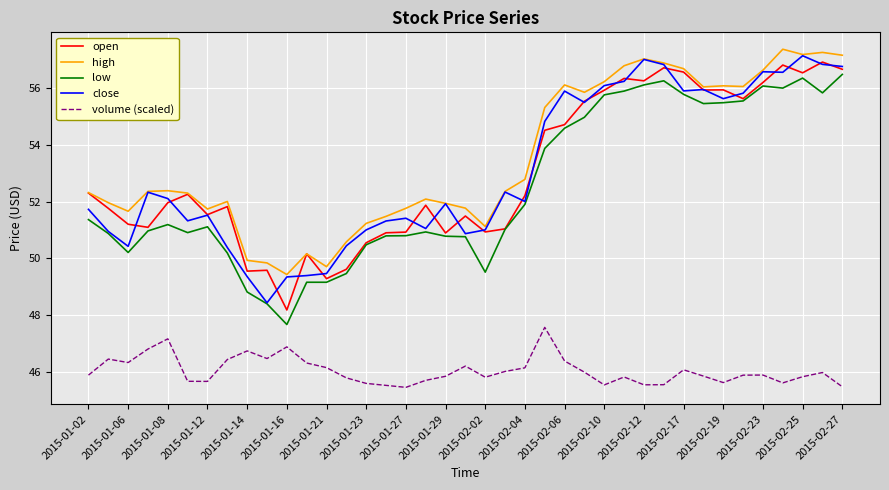

How many categories are shown in the chart?

39